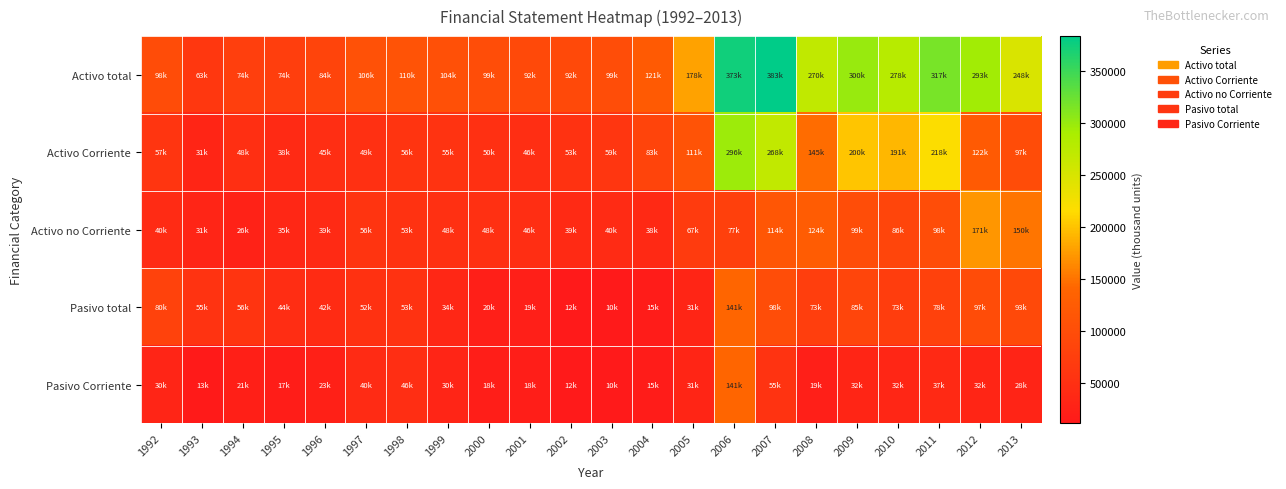

At which category does the chart reach its minimum across all series?

2003